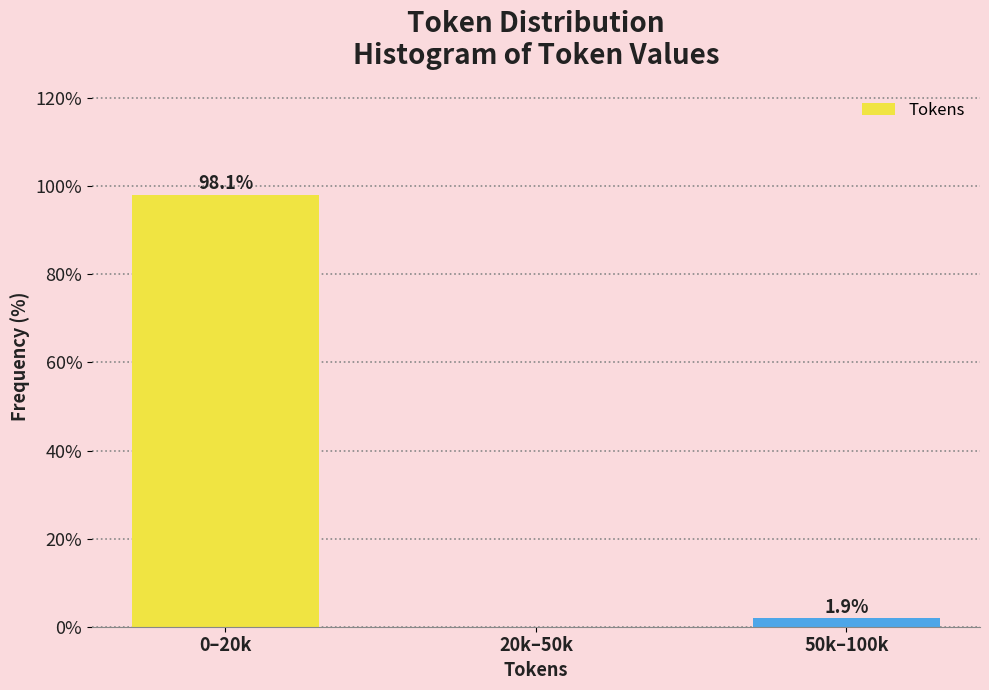

Reading left to right, what are all the values shown in this chart?

0–20k=98.1	20k–50k=0.0	50k–100k=1.9